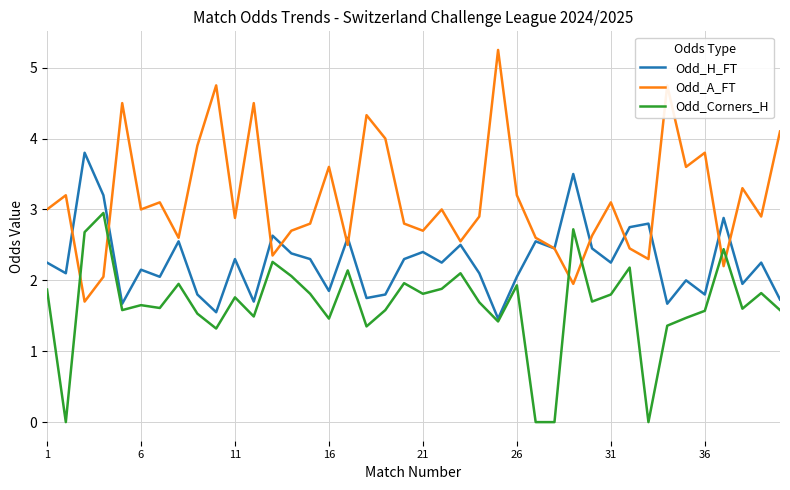

List the series in order of their peak value, highest first.

Odd_A_FT, Odd_H_FT, Odd_Corners_H